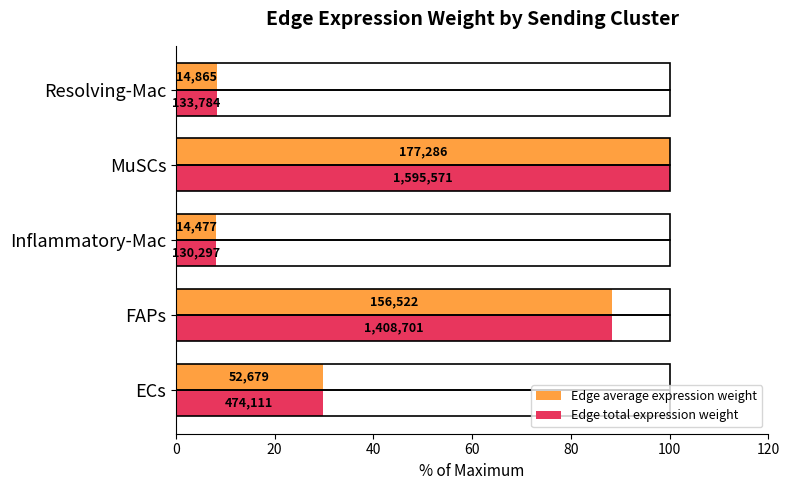

Rank the series by their maximum value, from highest to lowest.

Edge average expression weight, Edge total expression weight